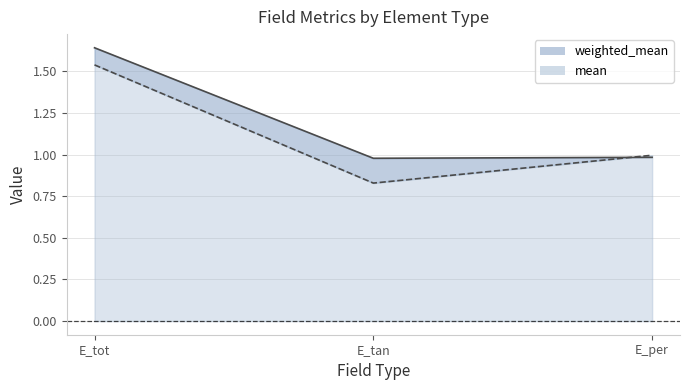

What is the sum of the mean values at E_per and E_tot?

2.5